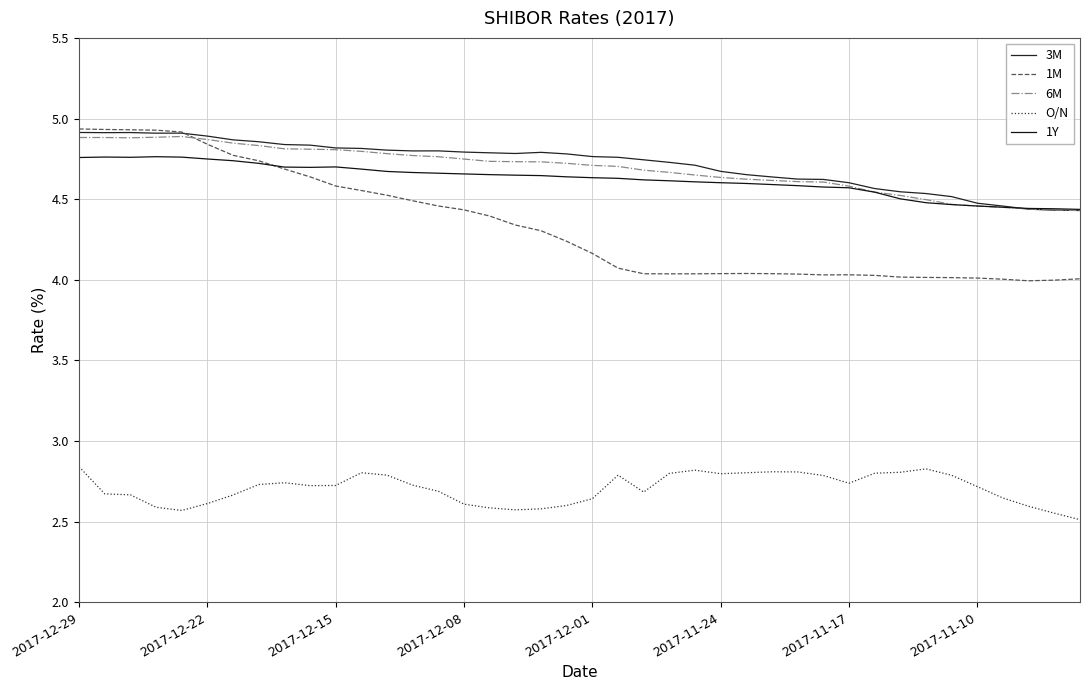

Does the chart have visible grid lines?

Yes